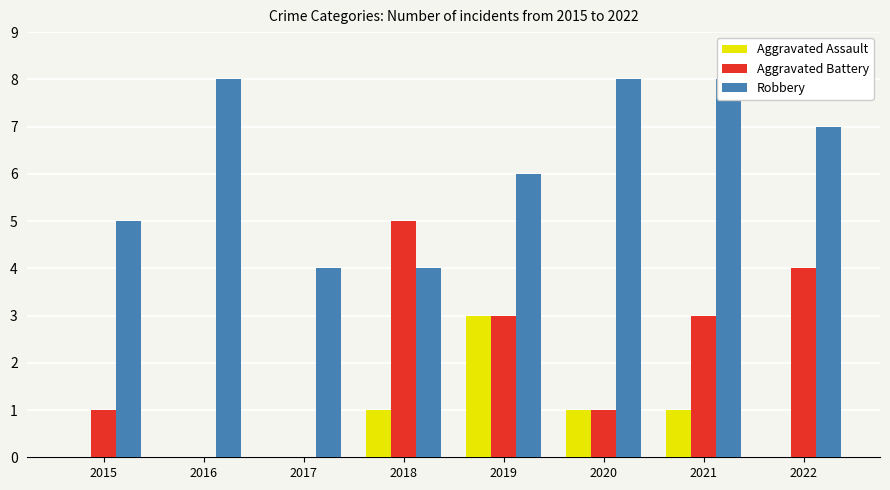

At which label does Robbery first exceed 7?

2016